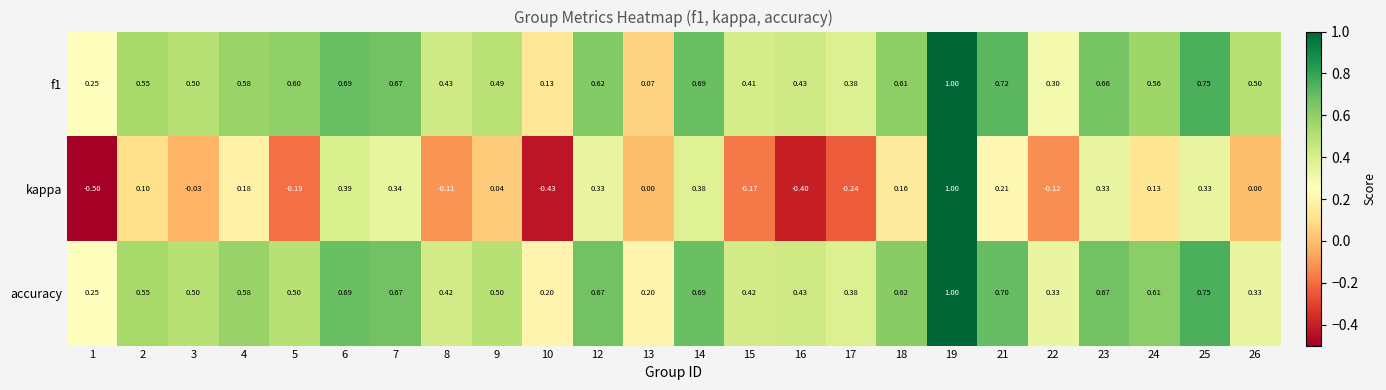

Which series changed the most between 10 and 24?

kappa